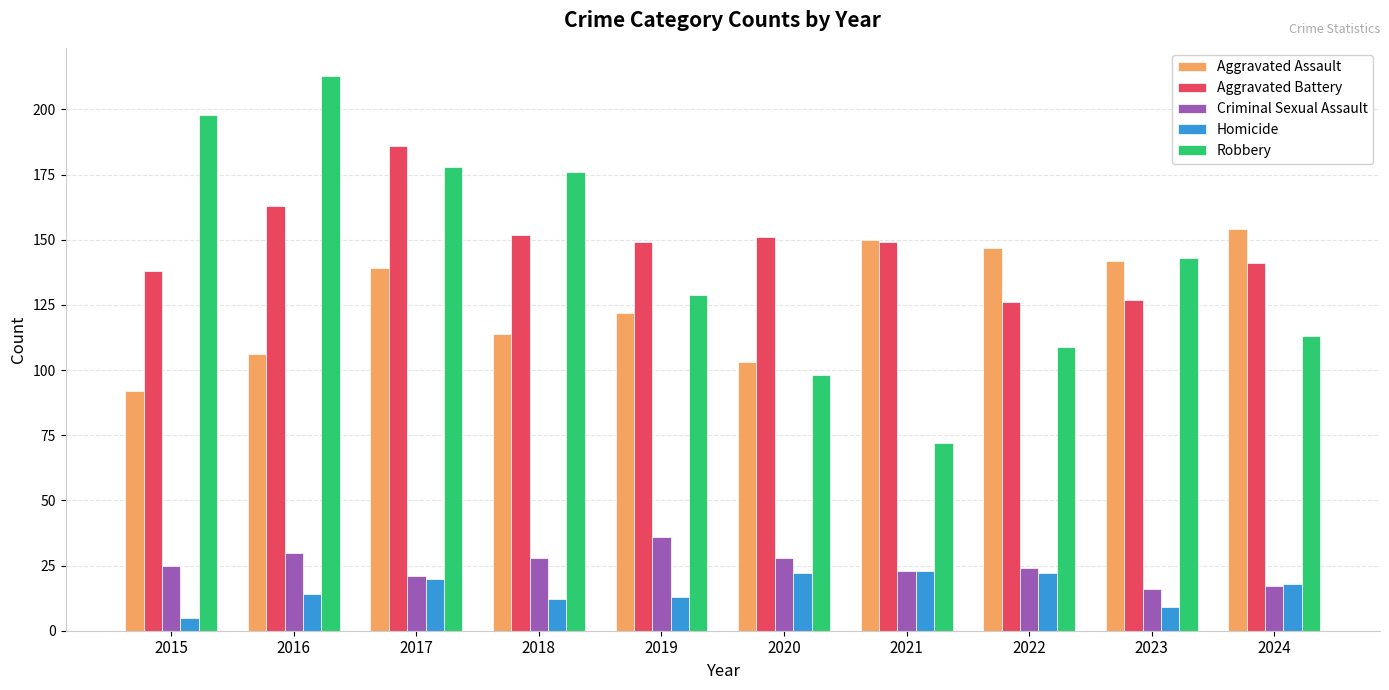

Reading left to right, transcribe all the data shown in this chart.

Aggravated Assault: 2015=92	2016=106	2017=139	2018=114	2019=122	2020=103	2021=150	2022=147	2023=142	2024=154
Aggravated Battery: 2015=138	2016=163	2017=186	2018=152	2019=149	2020=151	2021=149	2022=126	2023=127	2024=141
Criminal Sexual Assault: 2015=25	2016=30	2017=21	2018=28	2019=36	2020=28	2021=23	2022=24	2023=16	2024=17
Homicide: 2015=5	2016=14	2017=20	2018=12	2019=13	2020=22	2021=23	2022=22	2023=9	2024=18
Robbery: 2015=198	2016=213	2017=178	2018=176	2019=129	2020=98	2021=72	2022=109	2023=143	2024=113